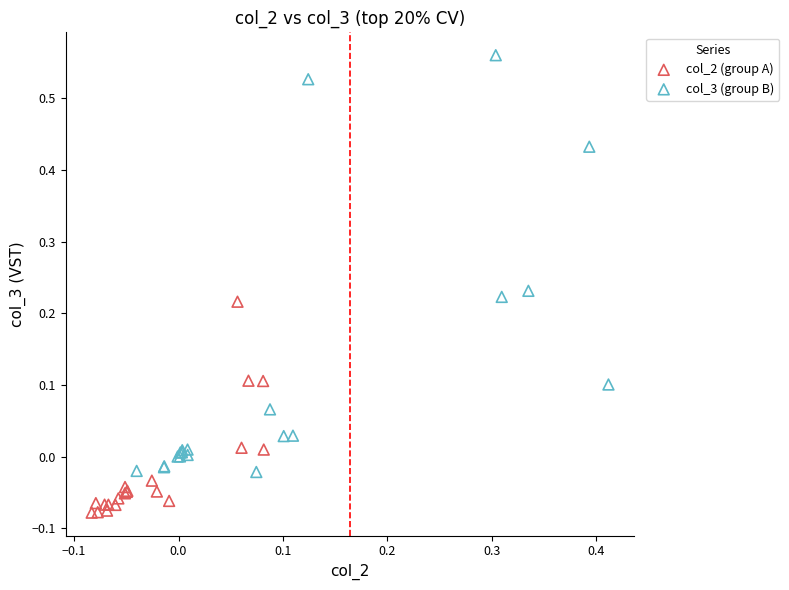

Which series reaches the maximum Y coordinate?

col_3 (group B)